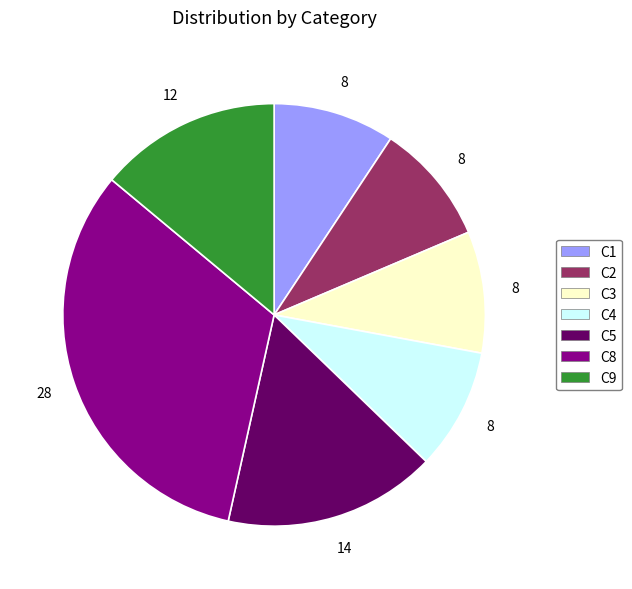

Is there a majority slice in this chart?

No